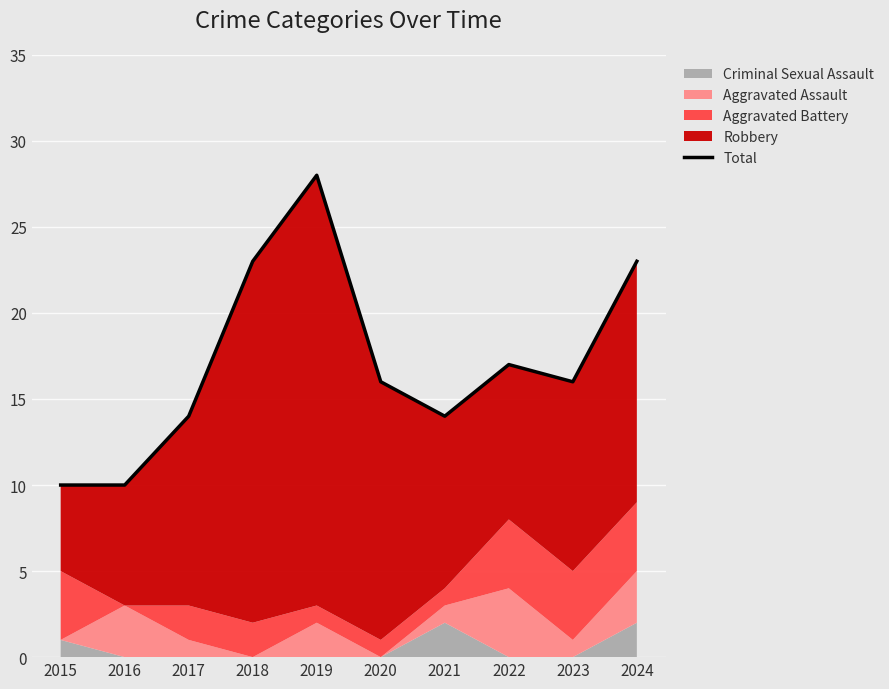

What is the difference between the maximum and minimum values?

18